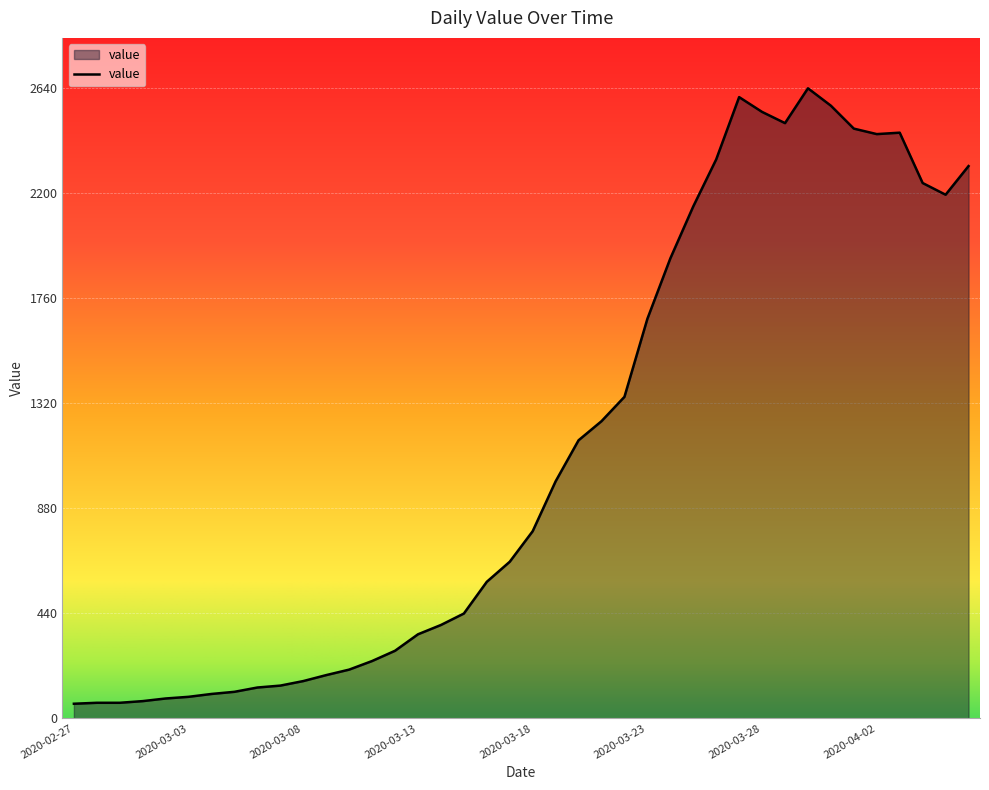

What is the difference between the maximum and minimum values?

2579